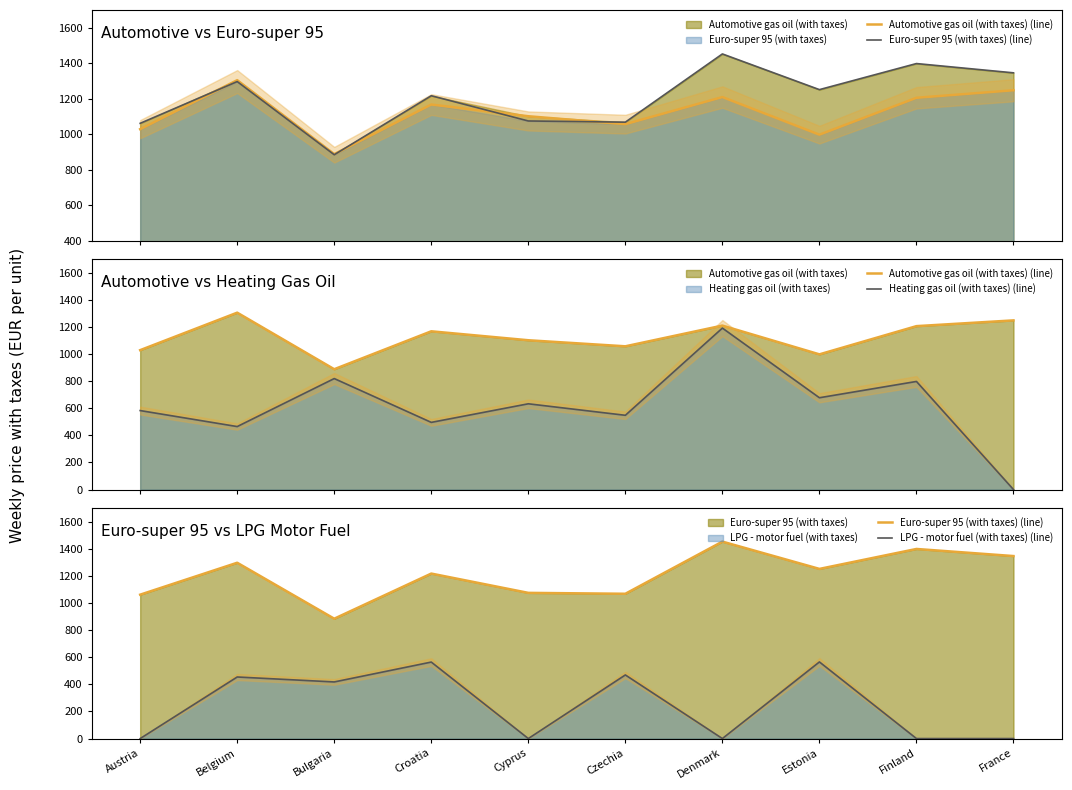

Between Czechia and Estonia, which series saw the biggest shift?

Euro-super 95 (with taxes) (line)